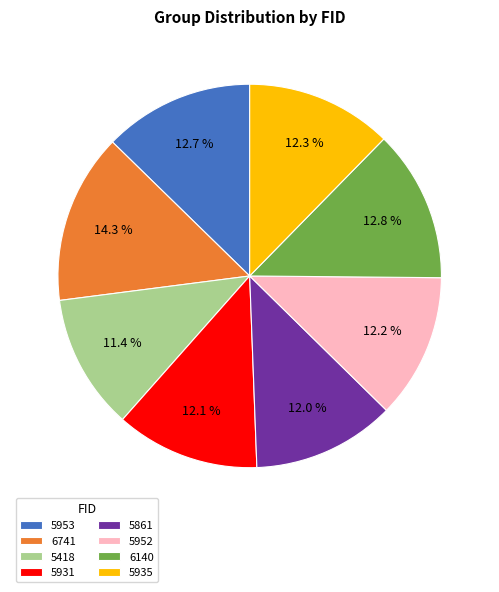

Count the number of slices in the pie.

8